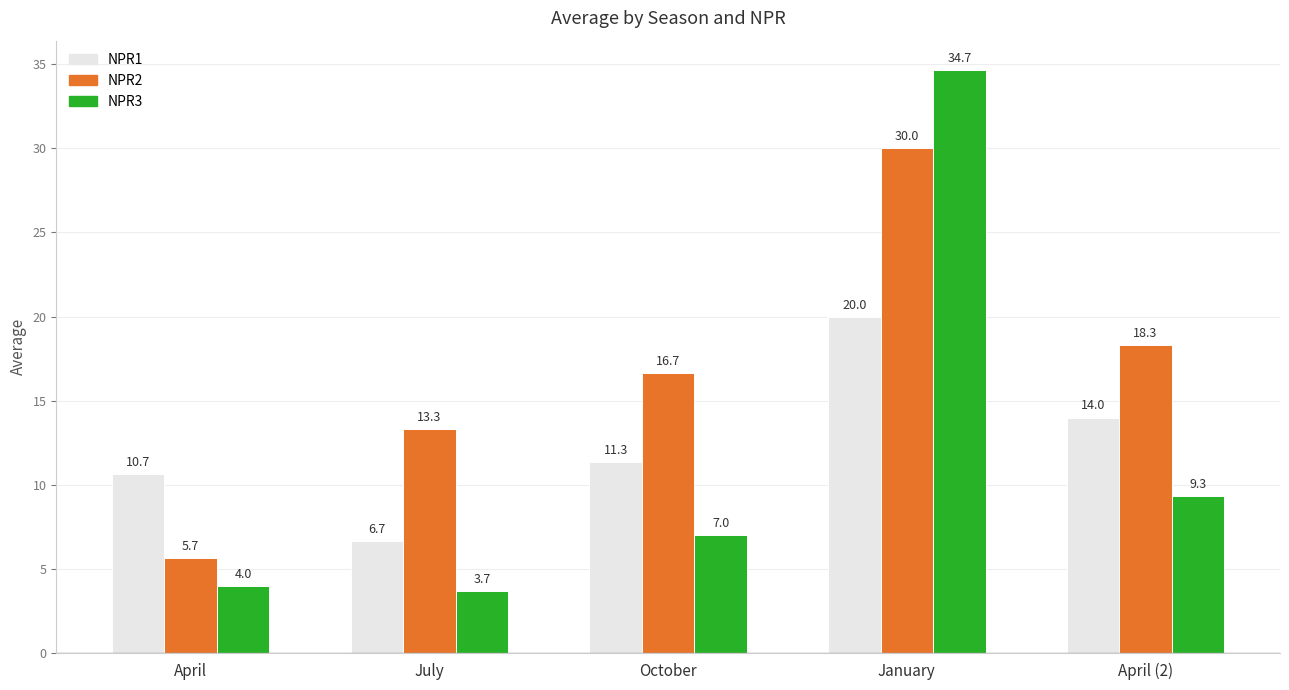

Which series has the widest spread of values?

NPR3